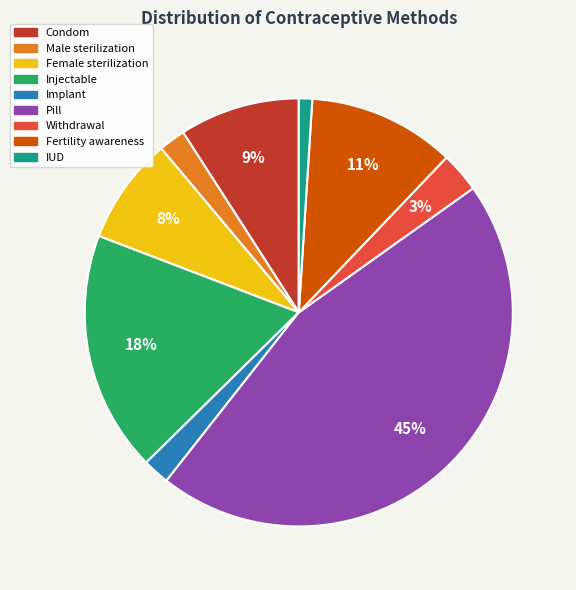

Is the sum of Female sterilization and Implant greater than half?

No